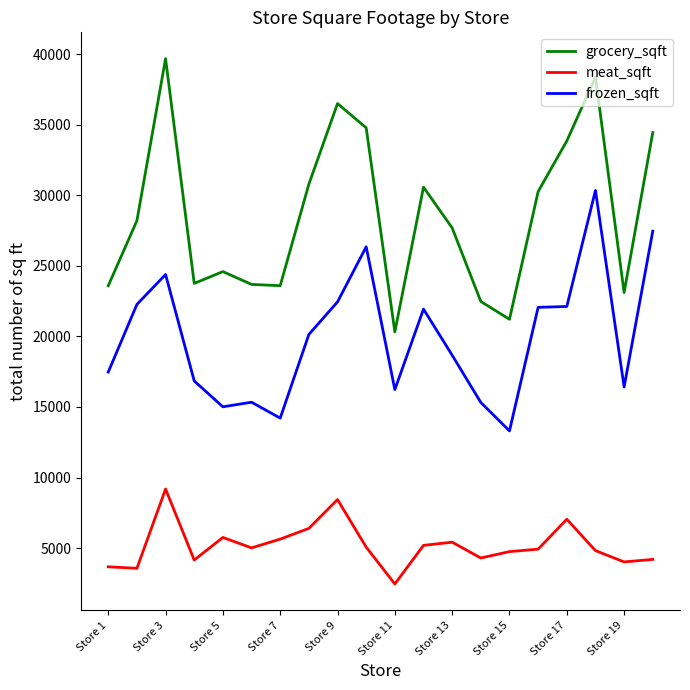

True or false: grocery_sqft and meat_sqft cross at least once.

False